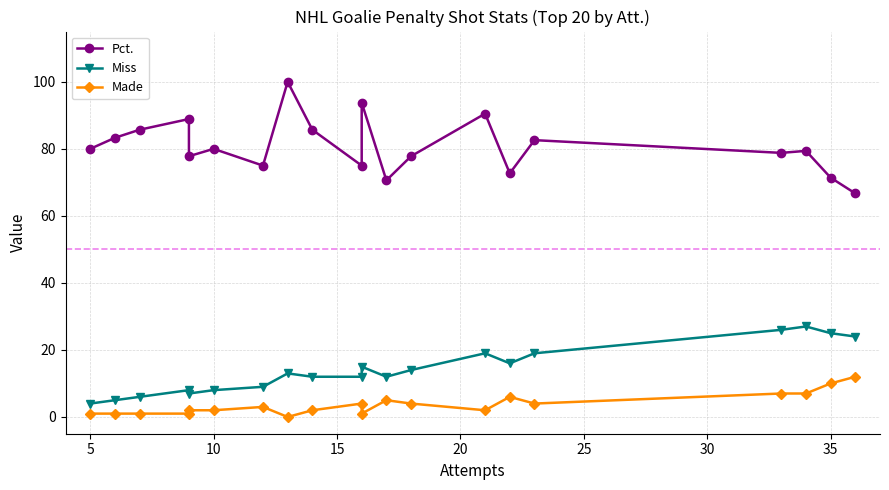

What is the difference between the maximum and second lowest values in the Pct. series?

29.4